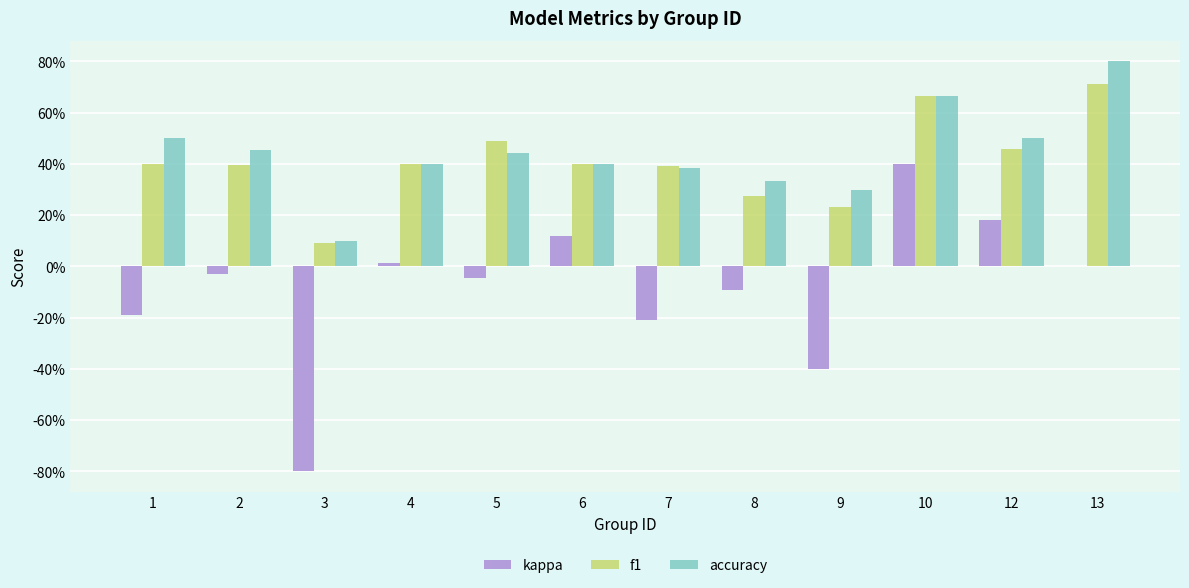

Is the value of kappa at 8 greater than the value of accuracy at 13?

No